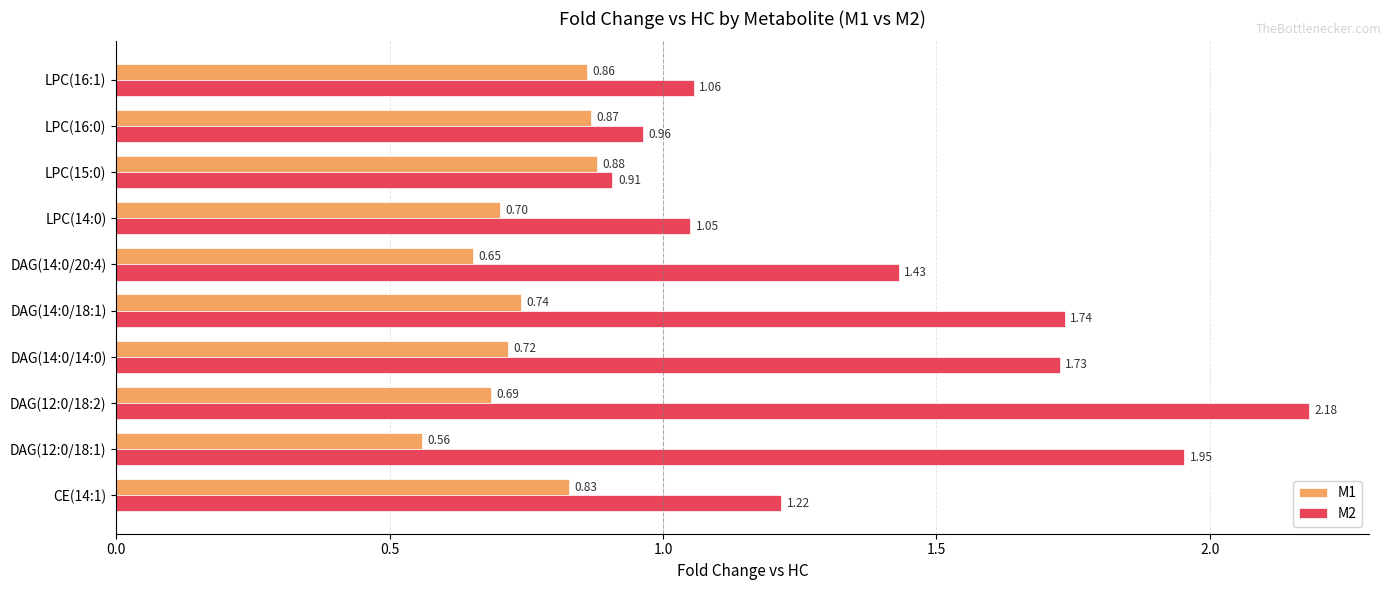

Rank the series by their average value, from highest to lowest.

M2, M1